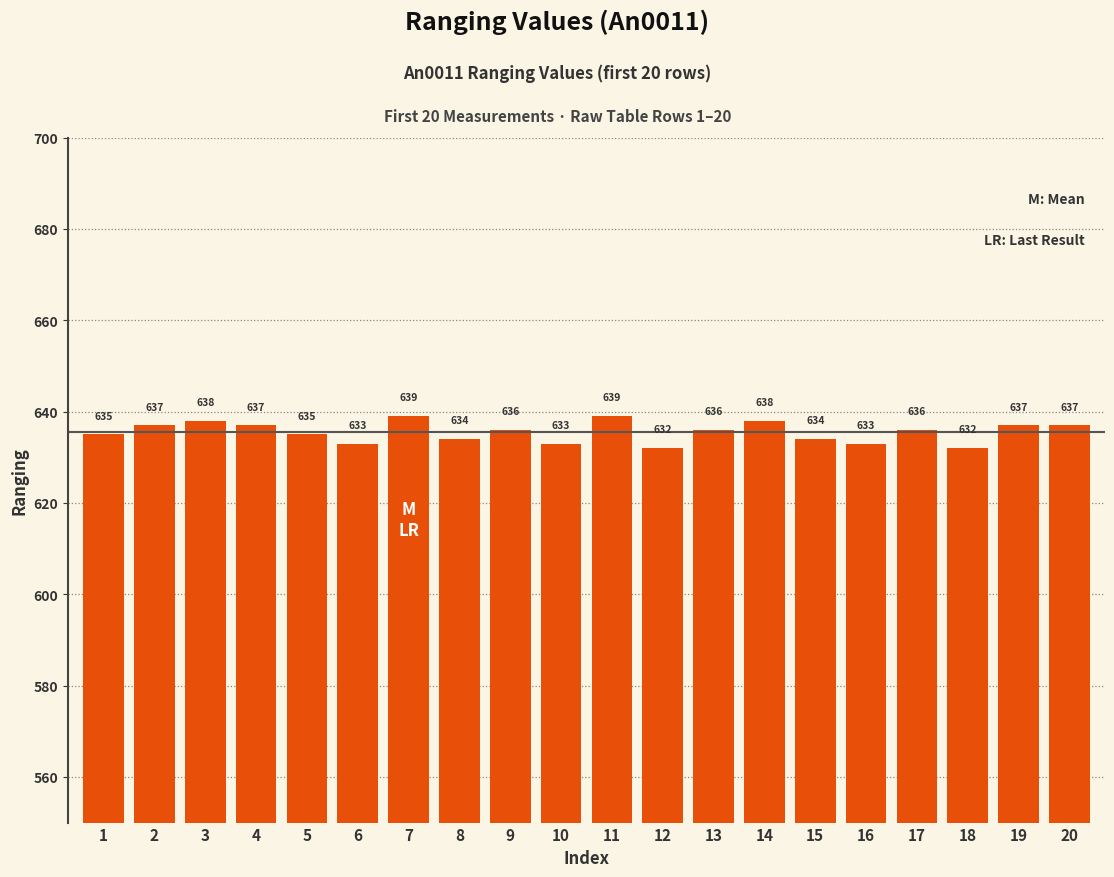

What is the value of the 12th bar from the left?

632